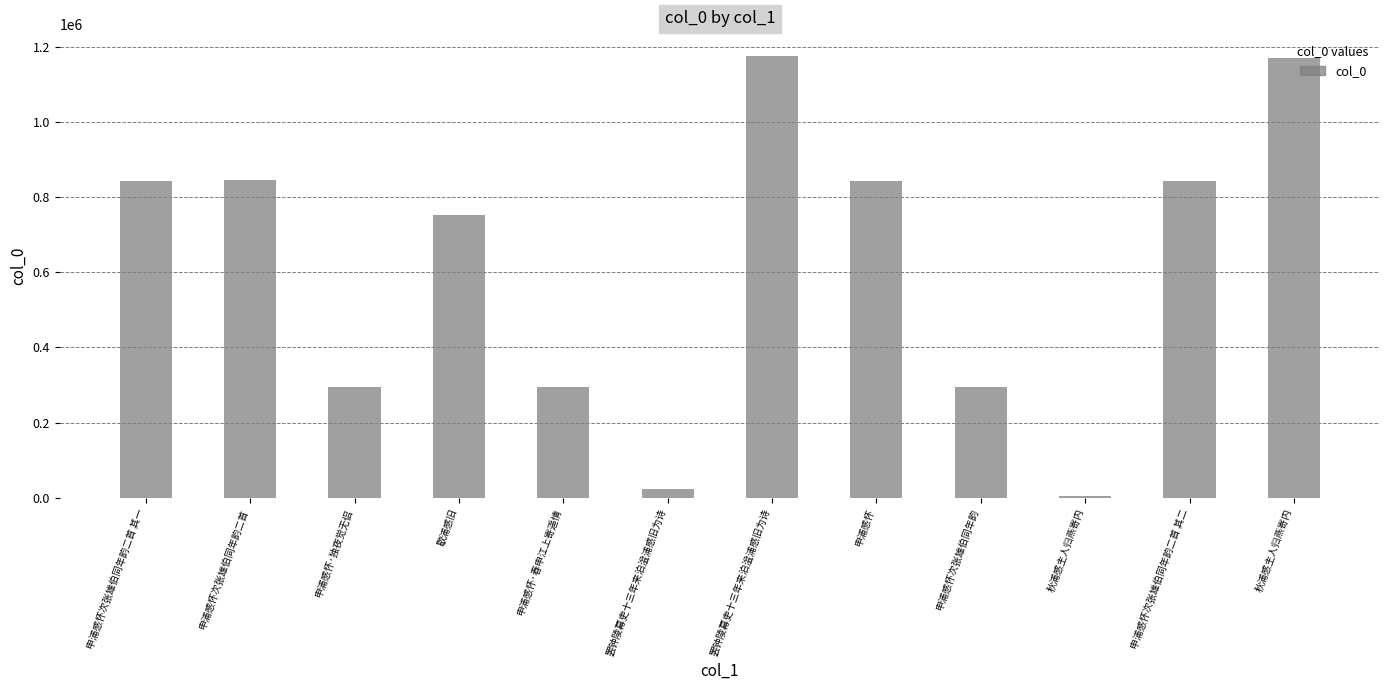

What is the approximate value at 罢钟陵幕吏十三年来泊湓浦感旧为诗, to the nearest 10?

23010